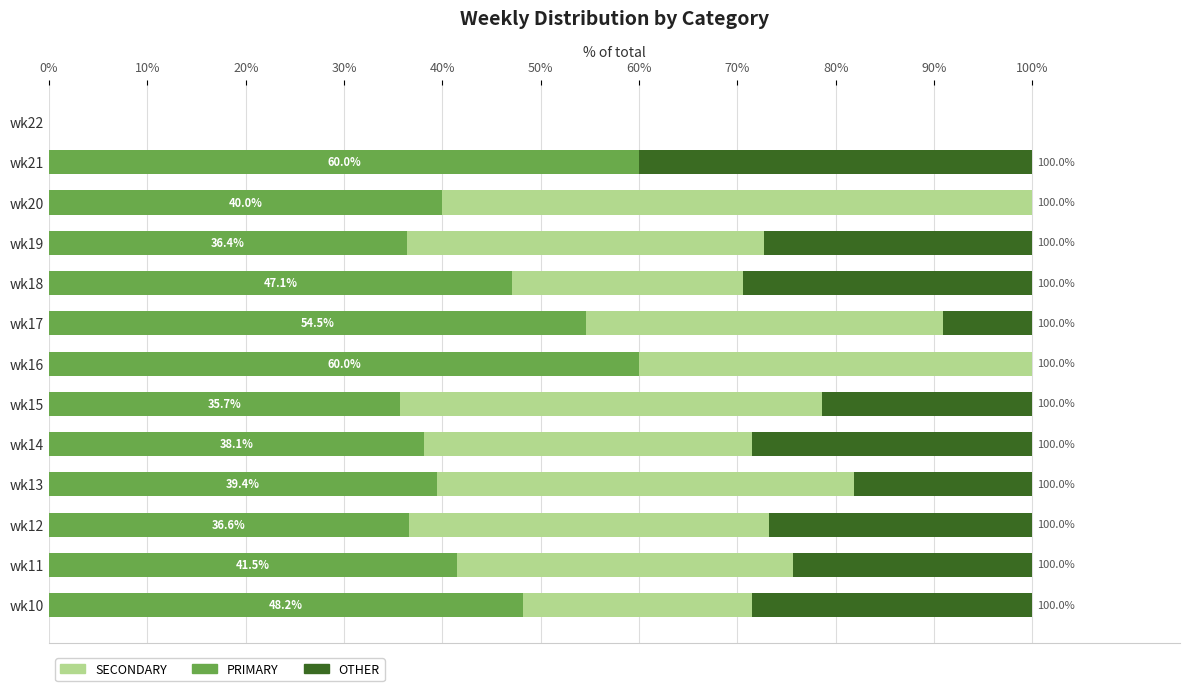

The value of PRIMARY at wk10 is 70.8. True or false?

False